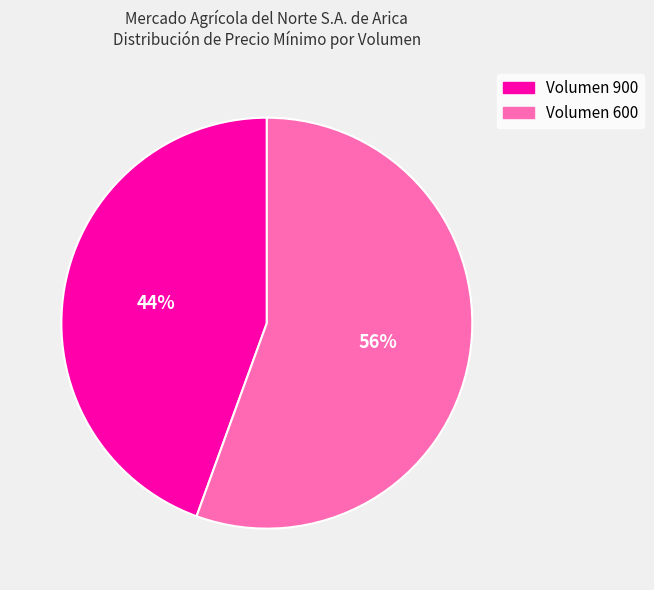

Combined, do Volumen 900 and Volumen 600 account for over 50%?

Yes